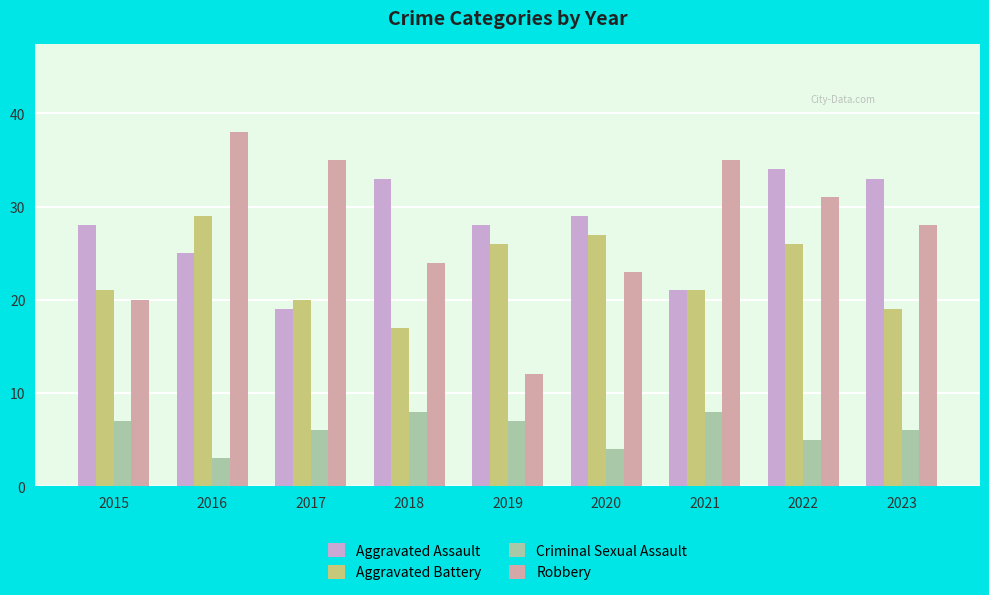

At which category does the chart reach its minimum across all series?

2016